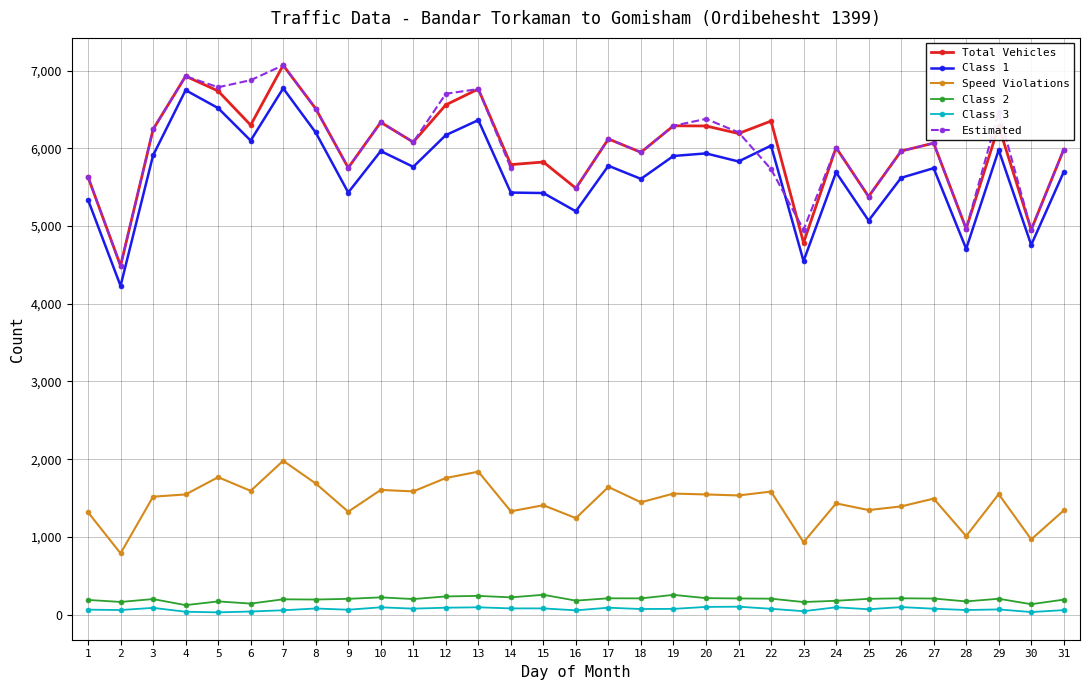

Does the chart have visible grid lines?

Yes